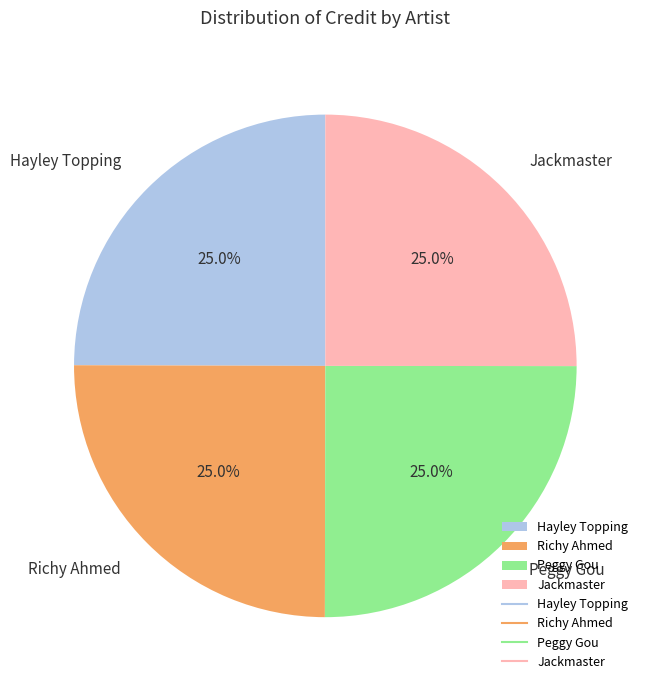

How many segments does this pie chart have?

4